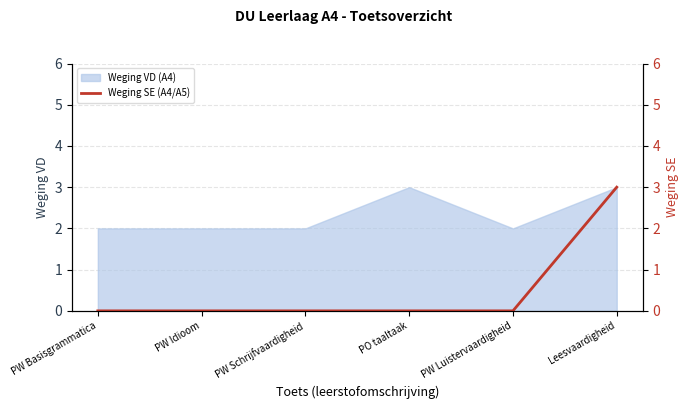

The chart shows a value of -2 at PW Schrijfvaardigheid. True or false?

False